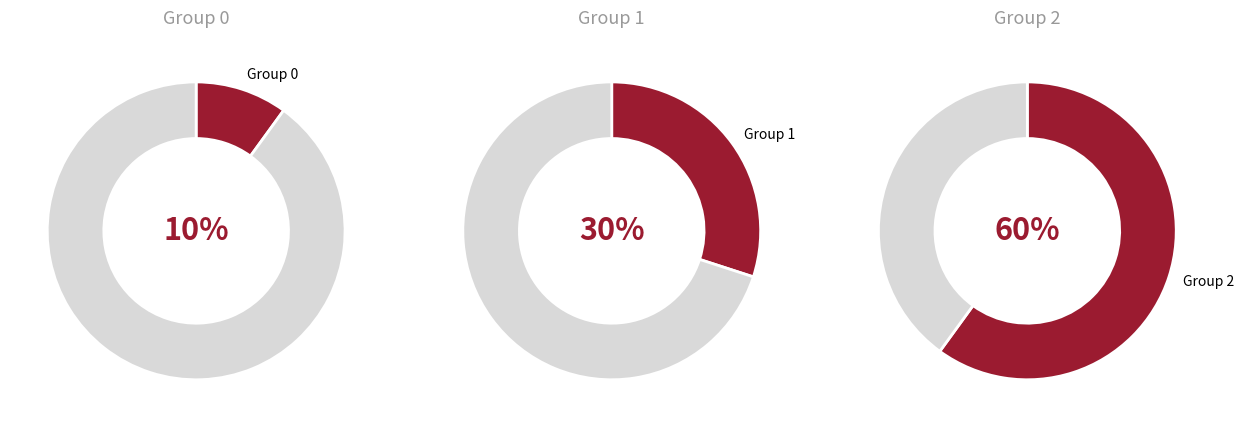

The 4 slice represents 48% of the pie. True or false?

False